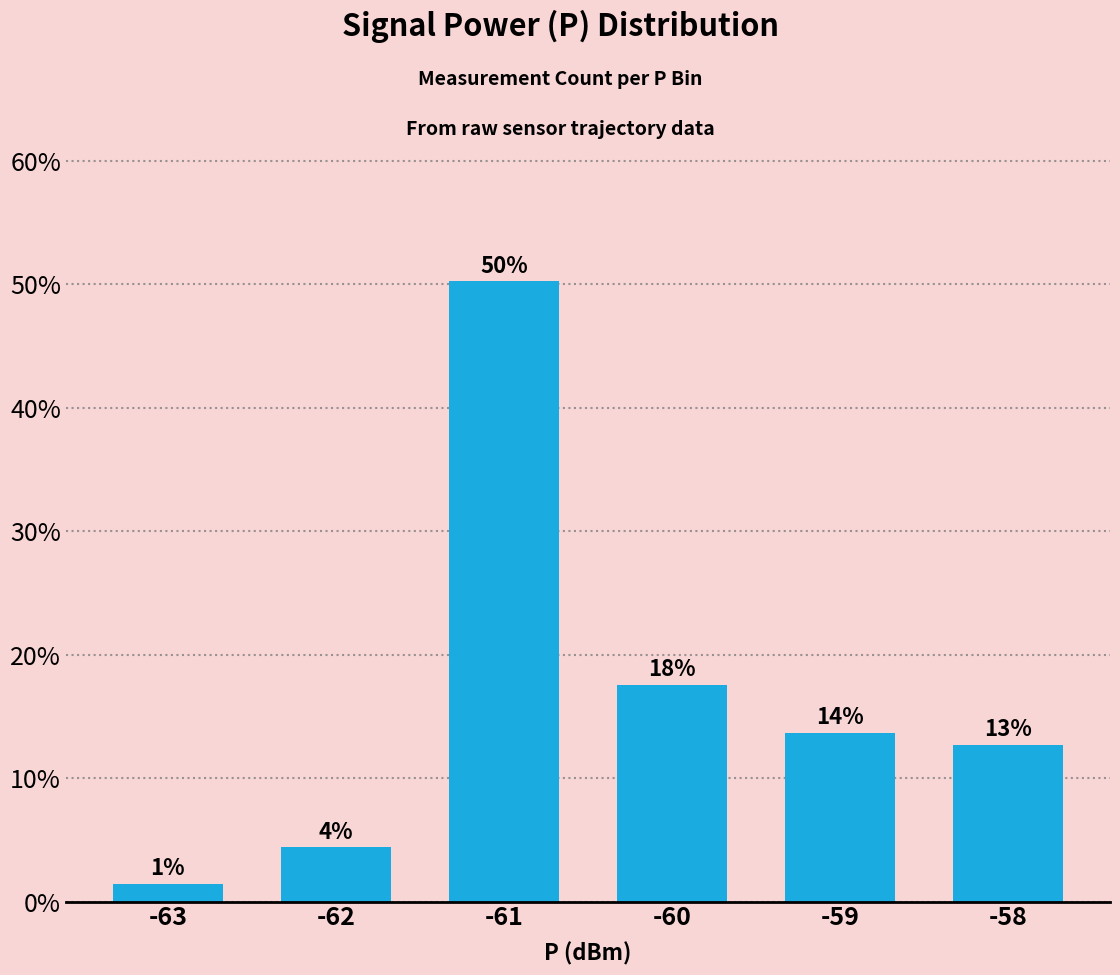

How many bars are there in total?

6